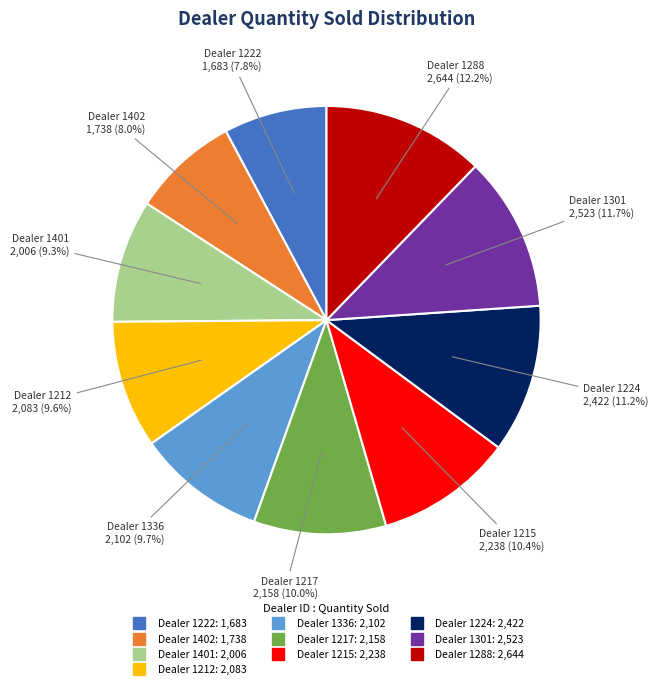

Is there a majority slice in this chart?

No